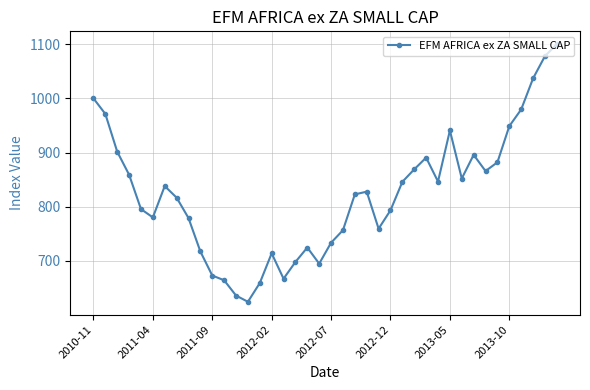

True or false: the data has more than 1 interior local peaks.

True